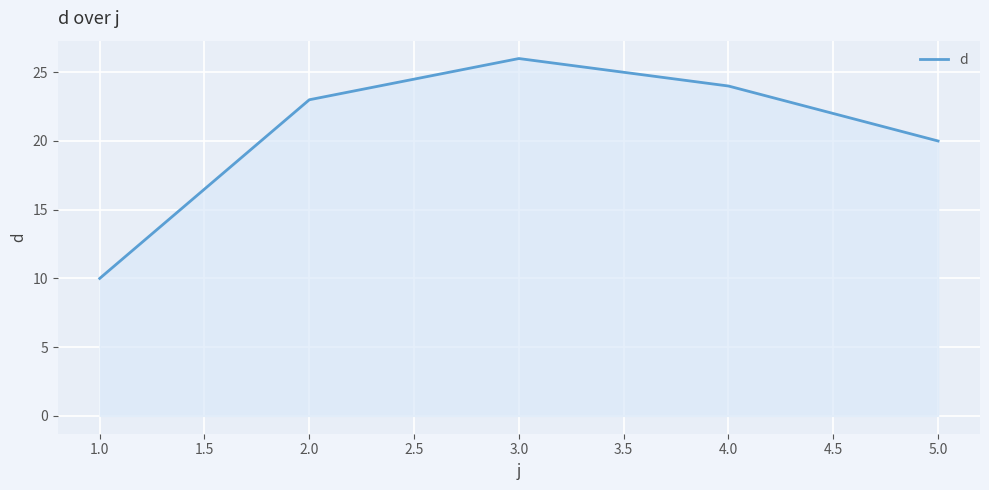

Read the value at 4.0.

24